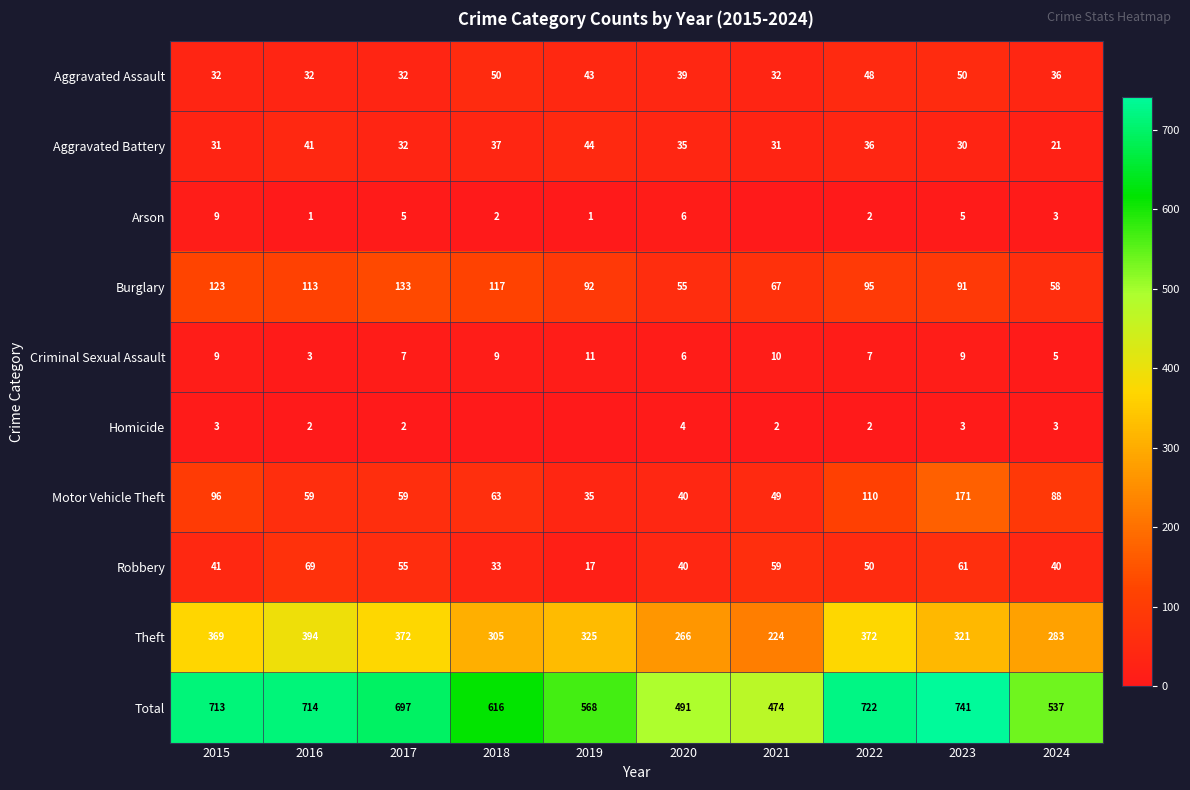

How many data points in Total are less than 697?

5